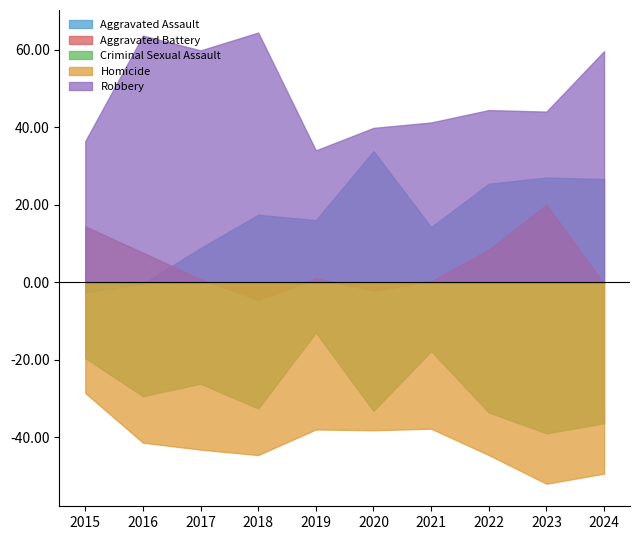

Rank the series at 2019 from highest to lowest value.

Robbery, Aggravated Assault, Aggravated Battery, Criminal Sexual Assault, Homicide